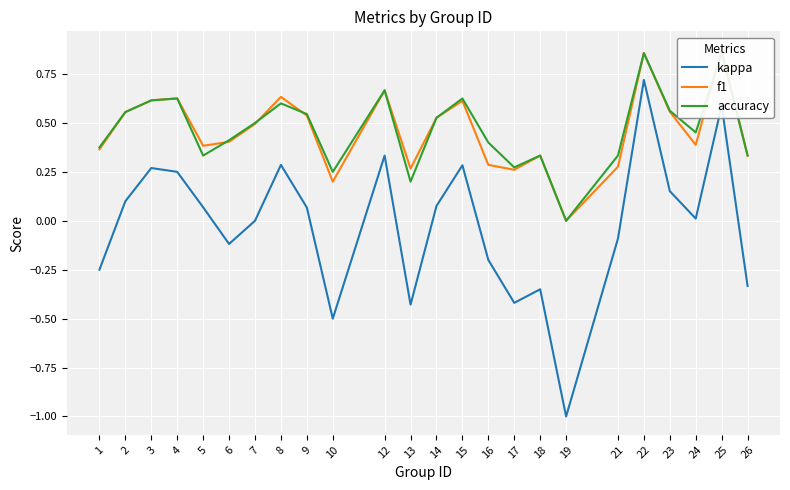

What is the highest value of the f1 series?

0.9